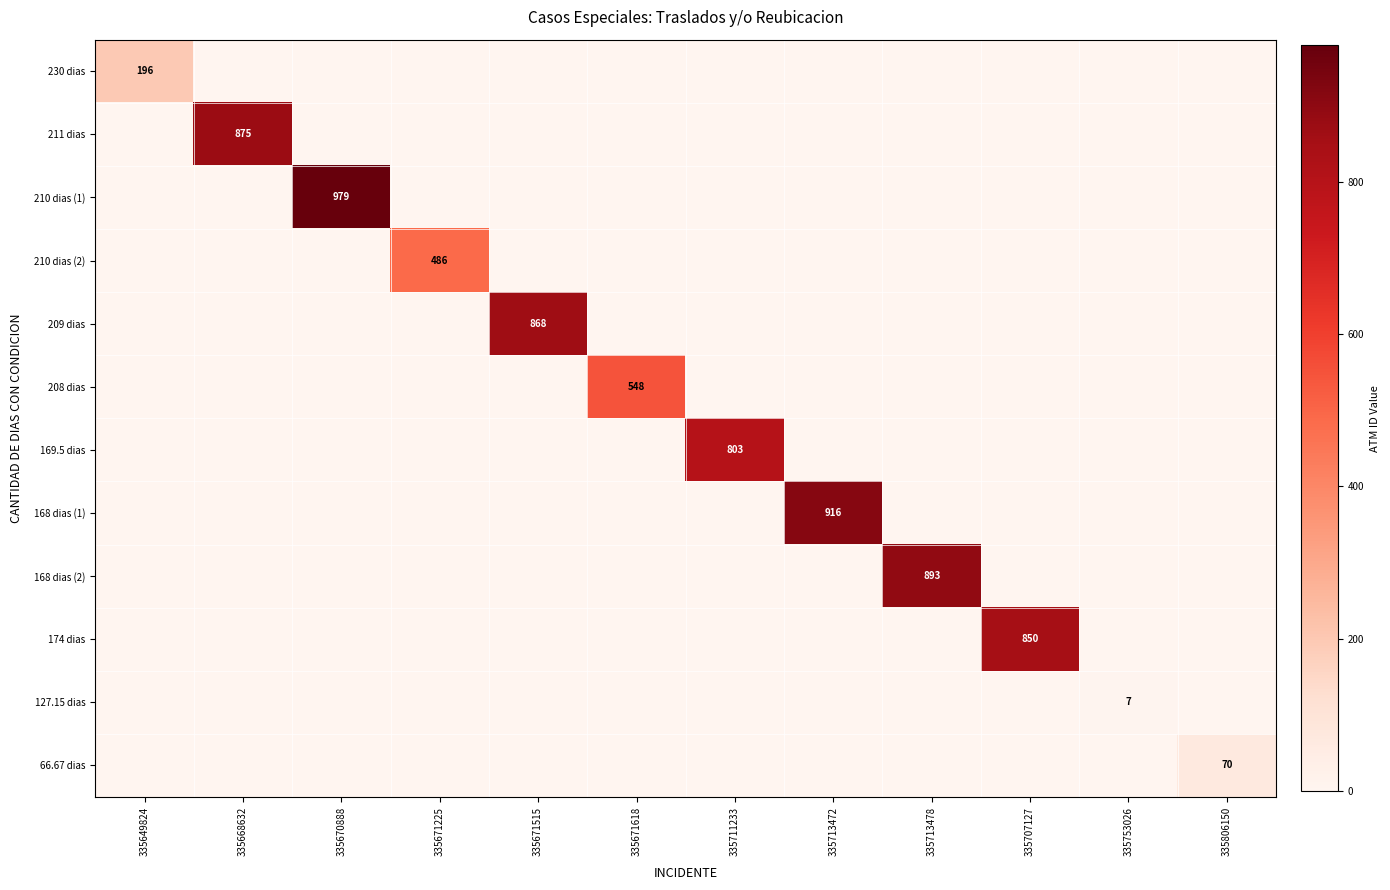

At which category is the sum across all series the highest?

335670888